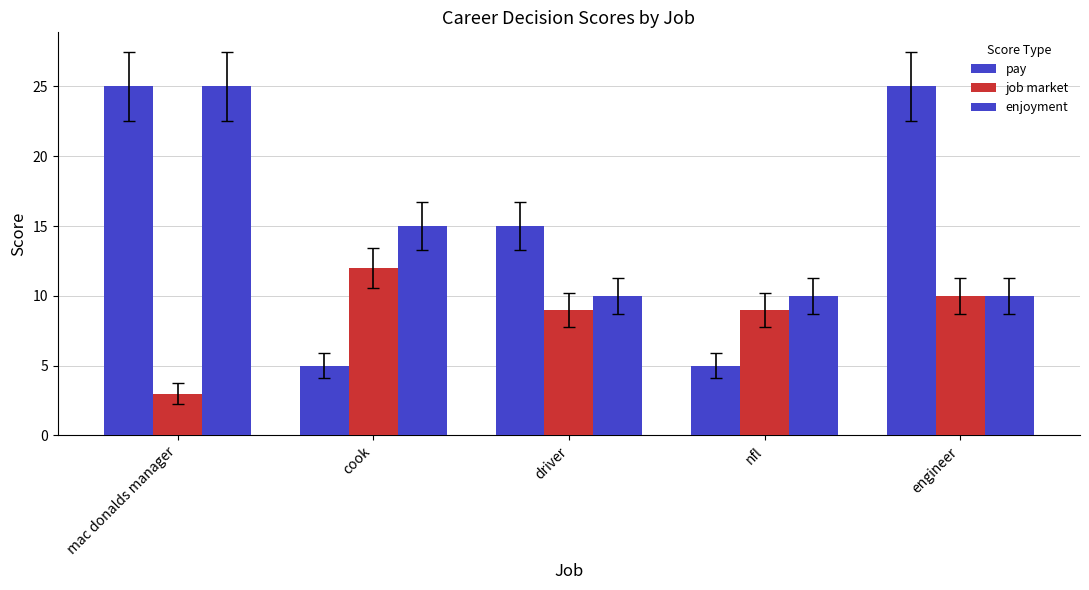

What is the label of the 4th bar from the right?

cook